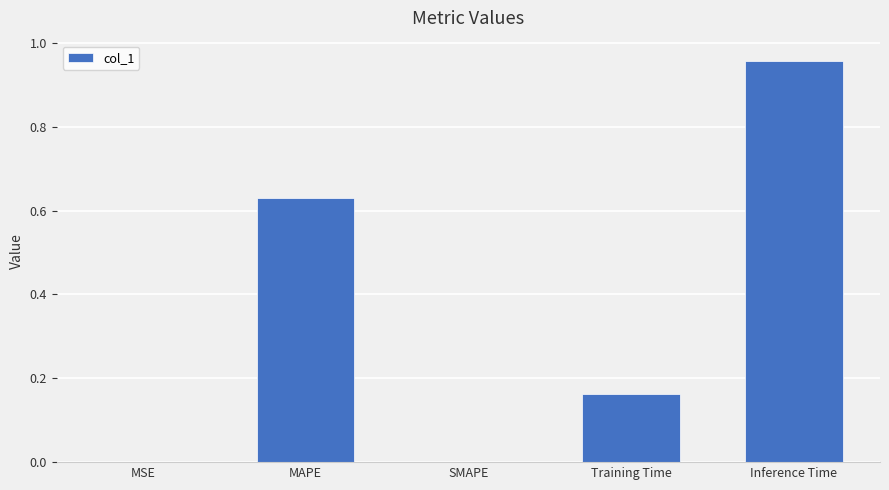

Between MAPE and MSE, which is larger?

MAPE